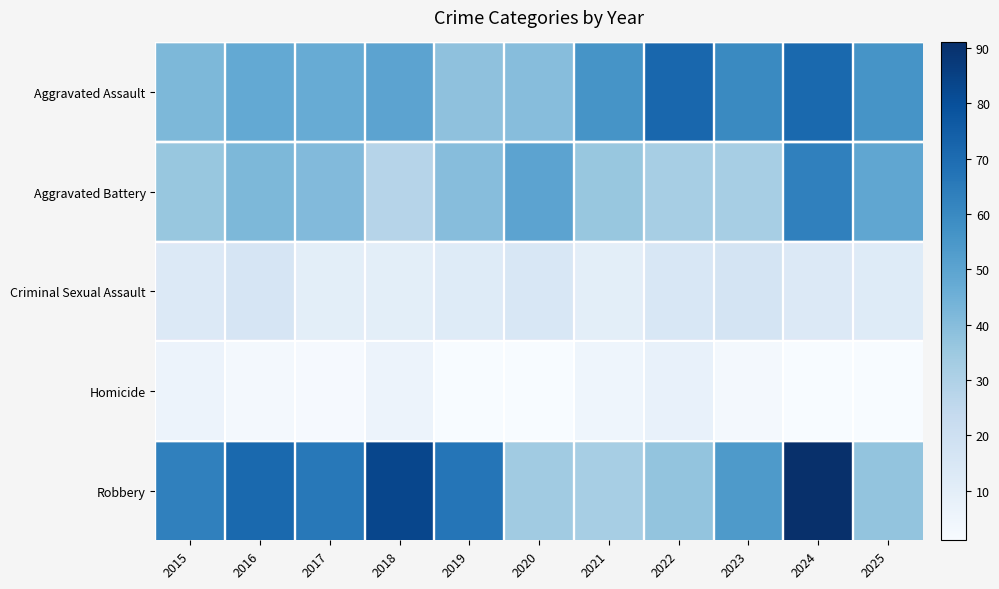

Rank the series at 2017 from lowest to highest value.

Homicide, Criminal Sexual Assault, Aggravated Battery, Aggravated Assault, Robbery